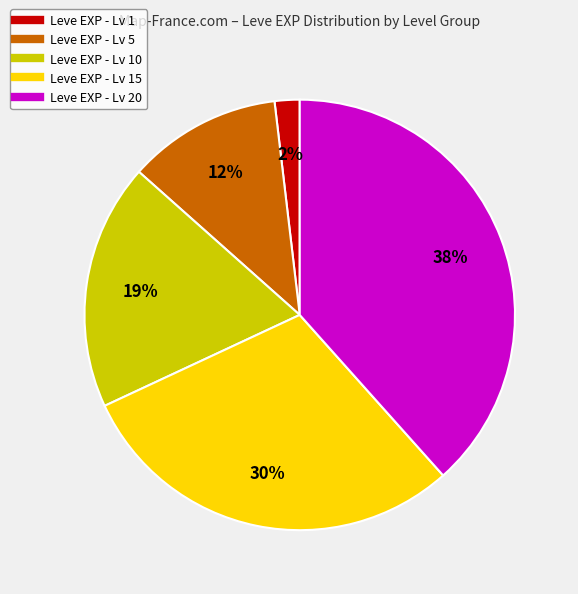

Is there a majority slice in this chart?

No